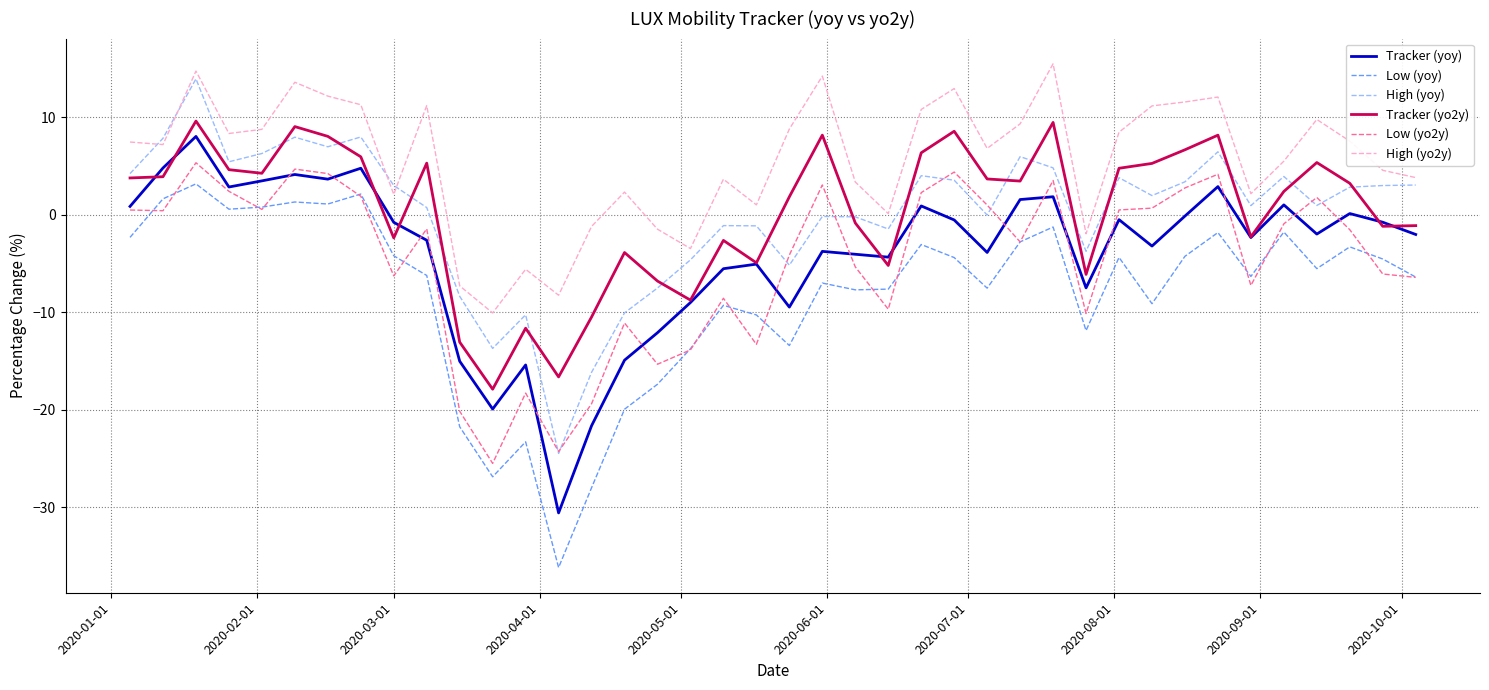

Which series has the largest total across all categories?

High (yo2y)